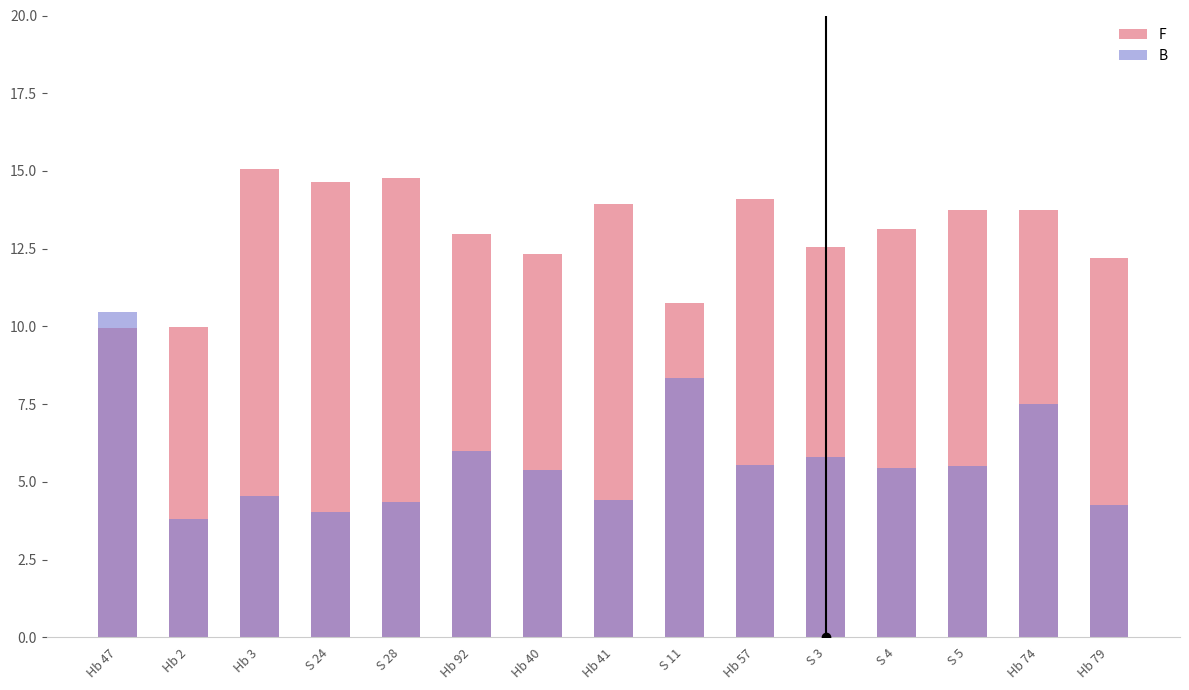

What is the approximate value of F at S 5?

13.7